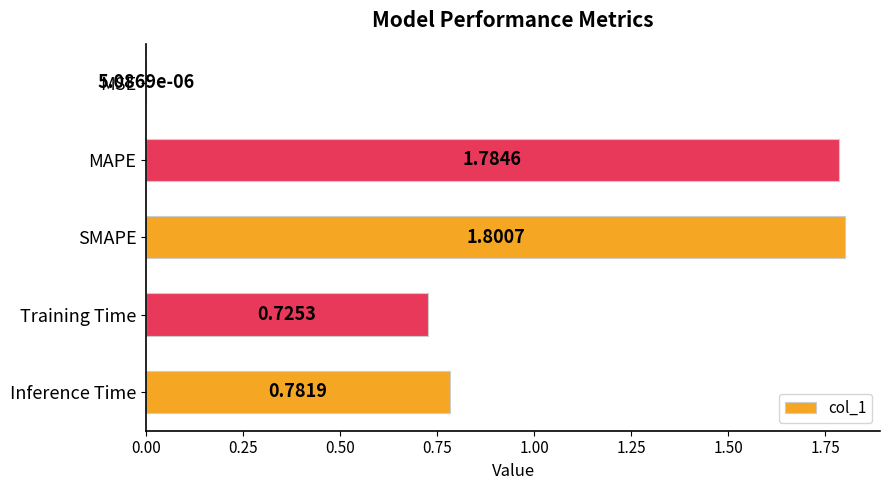

What is the change in value from Training Time to Inference Time?

+0.1